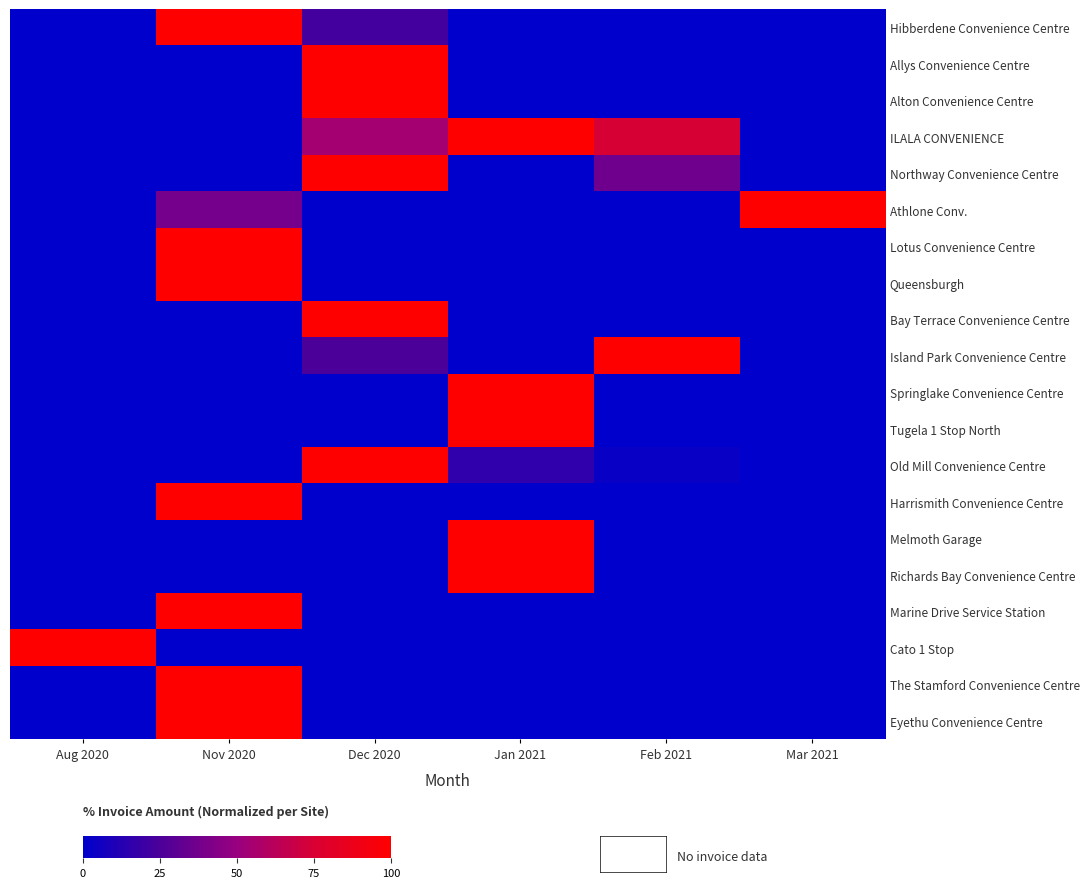

How many categories are shown in the chart?

6